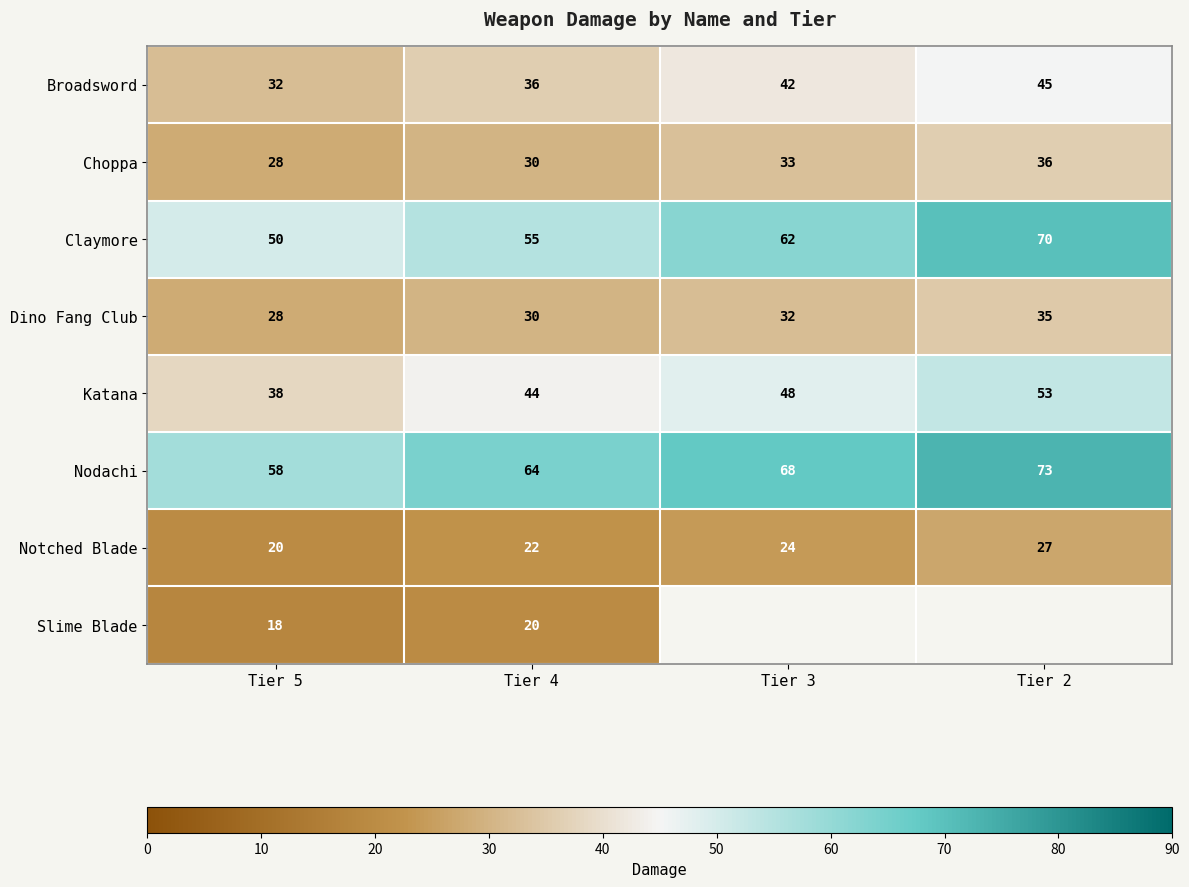

What is the average value of the Dino Fang Club series?

31